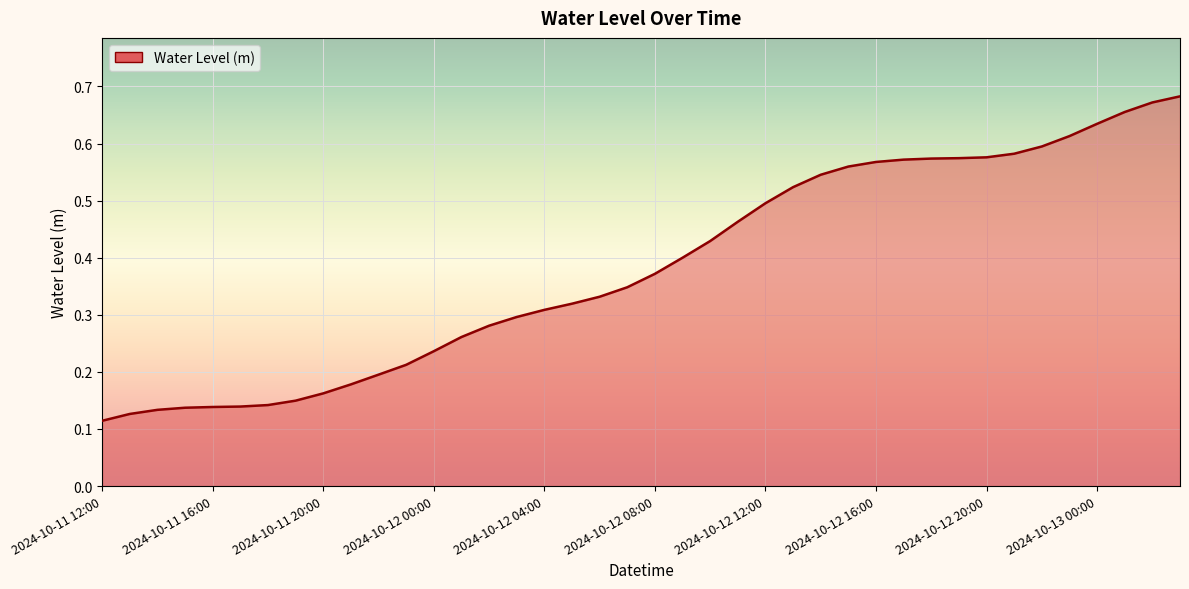

At which category does the chart reach its peak across all series?

2024-10-13 03:00